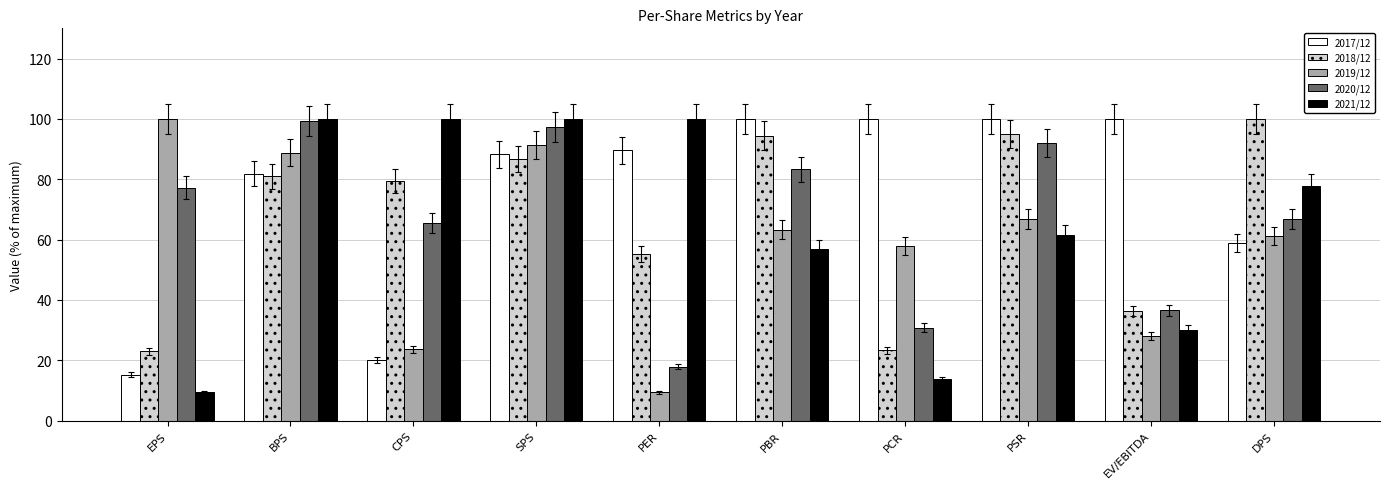

At how many categories does at least one series exceed 57?

10